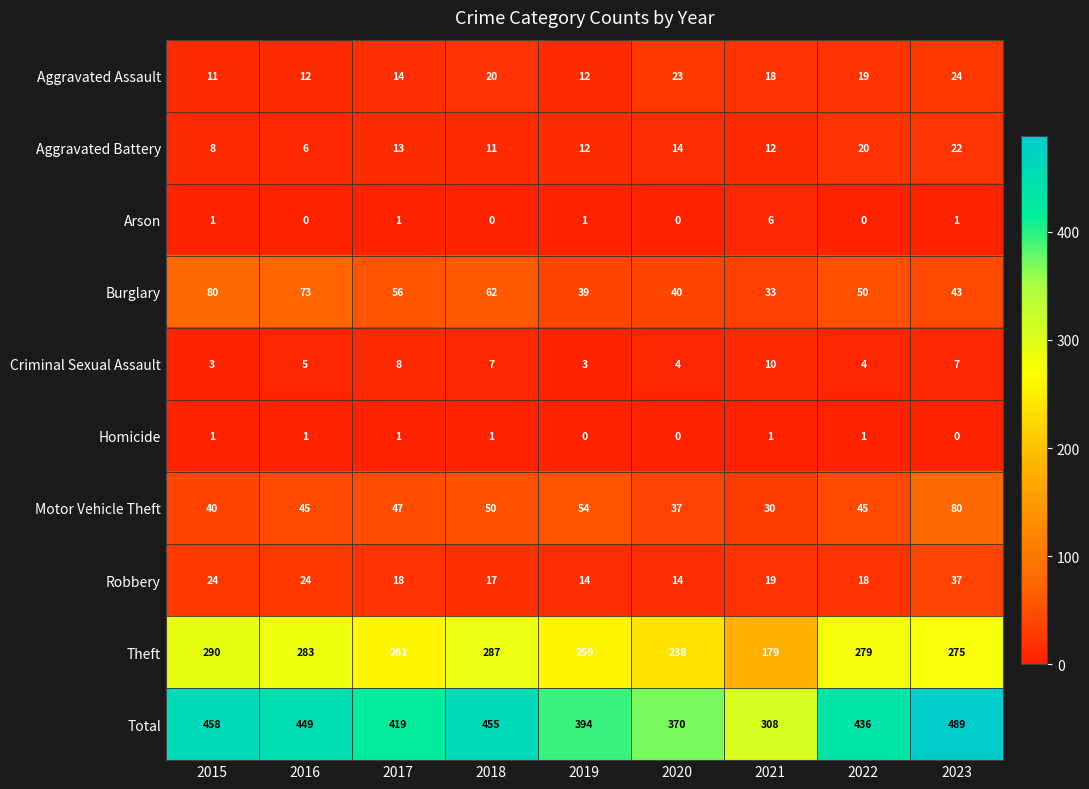

What is the minimum value for Motor Vehicle Theft?

30